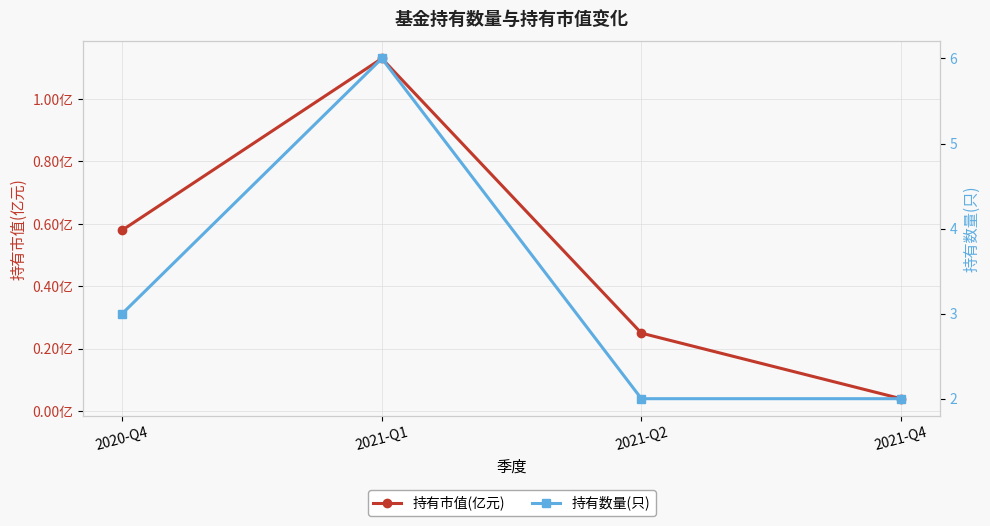

Which has a higher value, 2021-Q2 or 2021-Q1?

2021-Q1